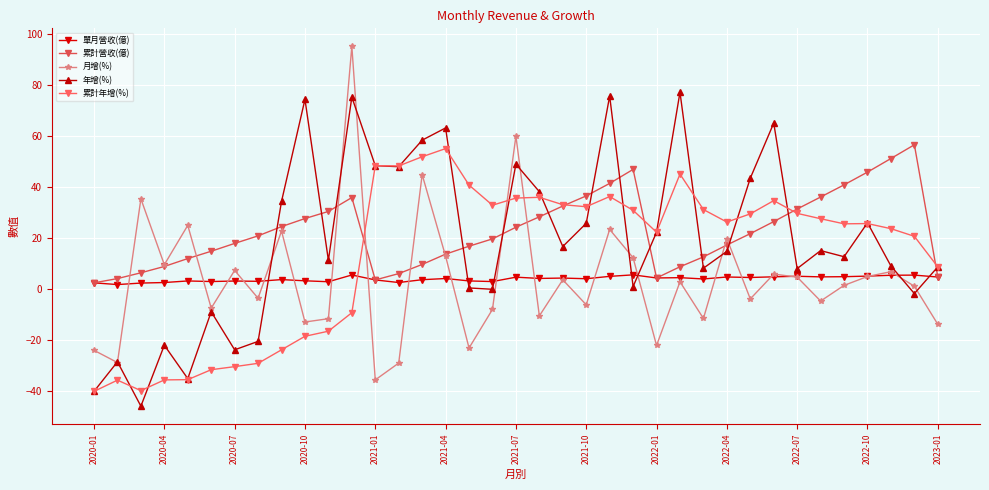

What is the difference between the maximum and second lowest values in the 累計營收(億) series?

53.0